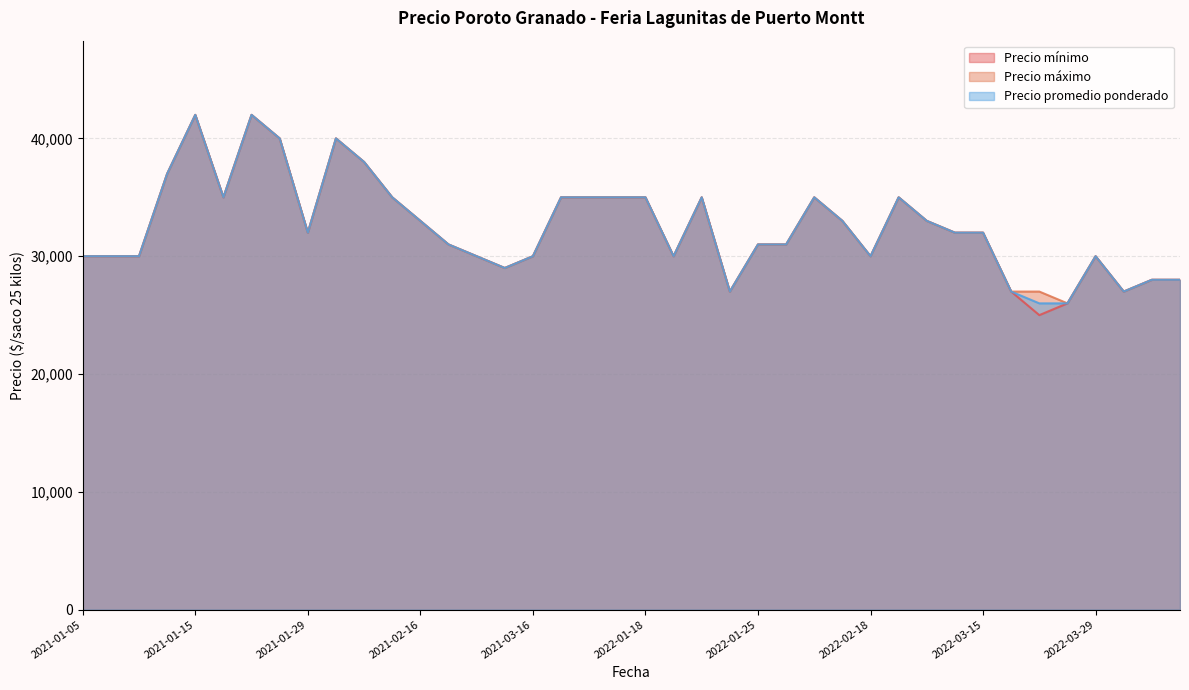

List the series in order of their overall mean, highest first.

Precio máximo, Precio promedio ponderado, Precio mínimo